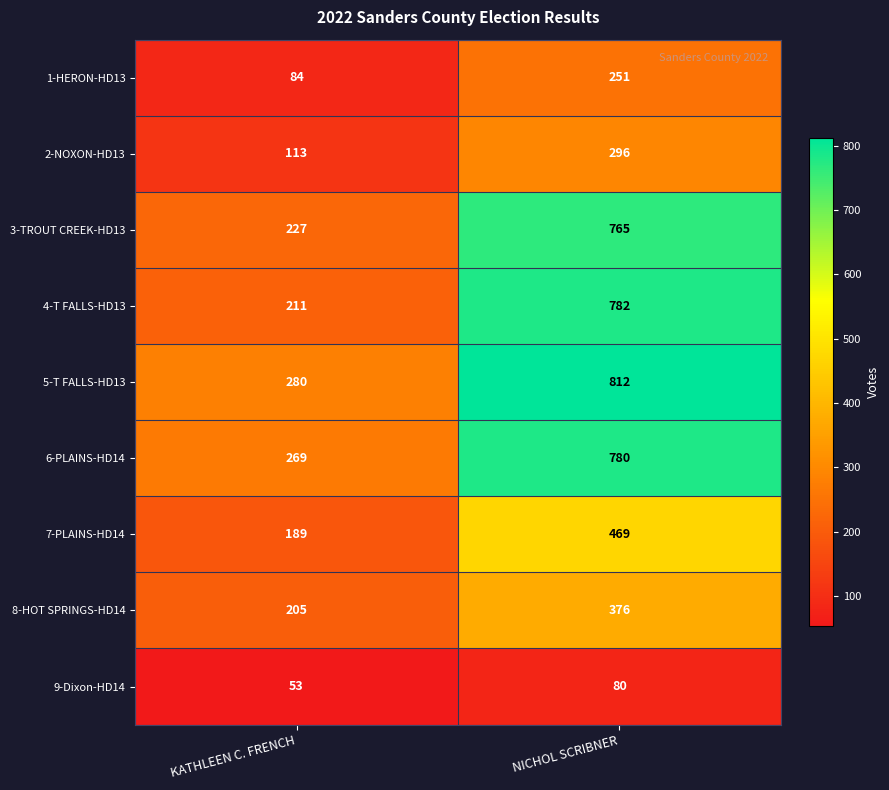

What is the smallest value displayed?

53